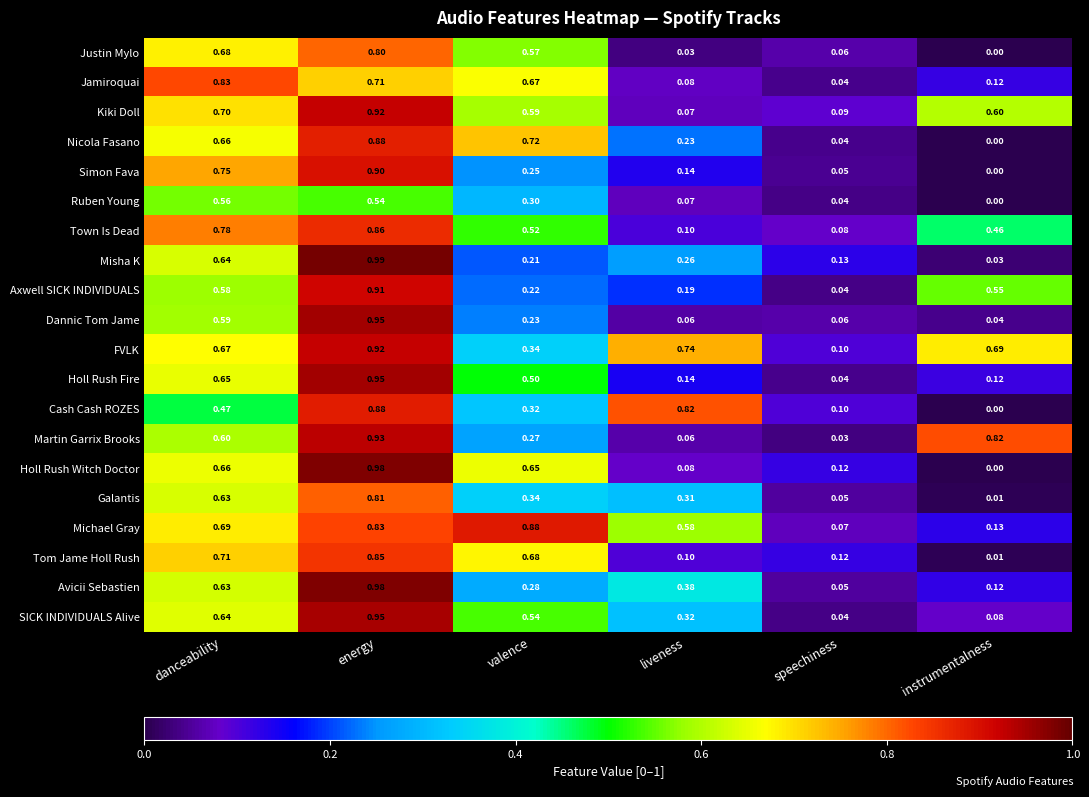

At which category does the chart reach its peak across all series?

energy